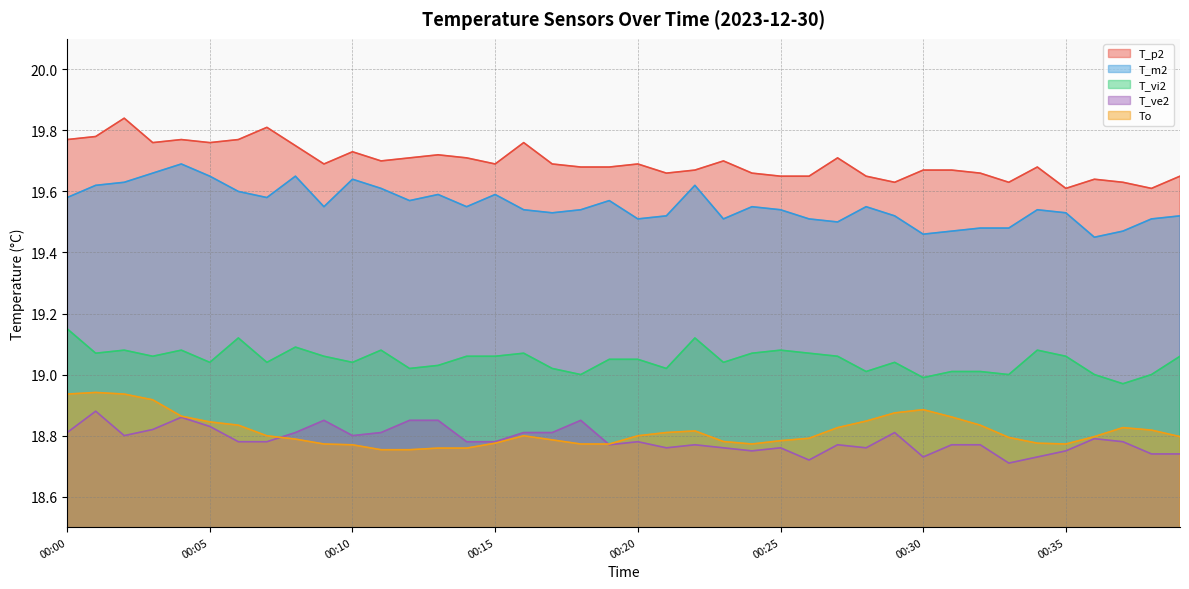

Where is T_m2 nearest to the value 19?

00:36